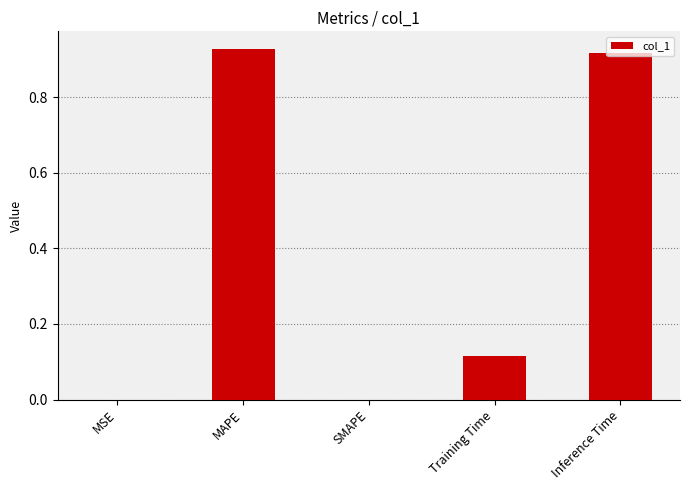

True or false: the data shows 0.2 at Training Time.

False